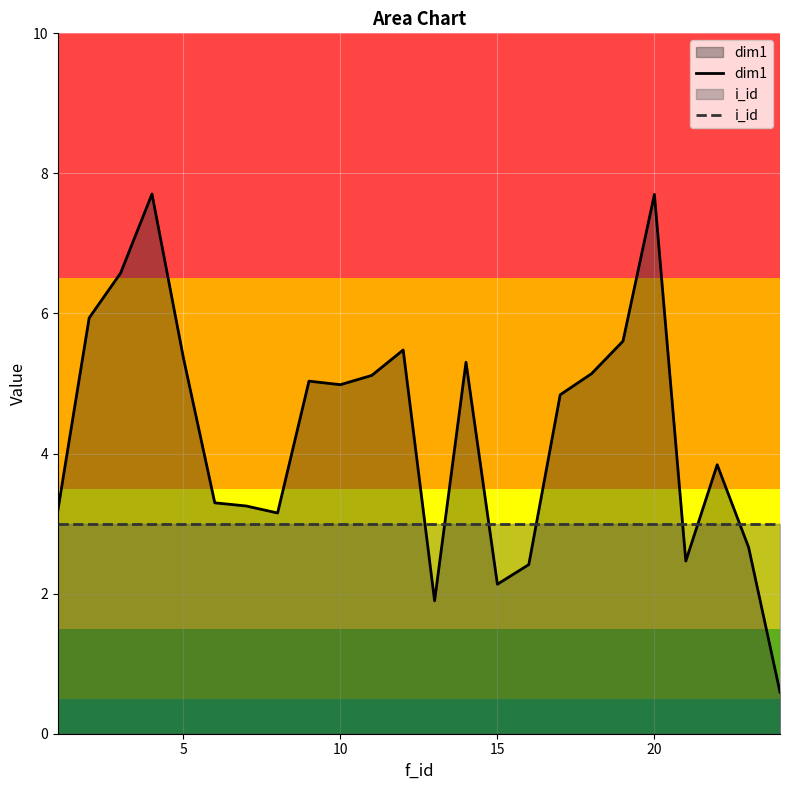

What is the minimum value shown in the chart?

0.6